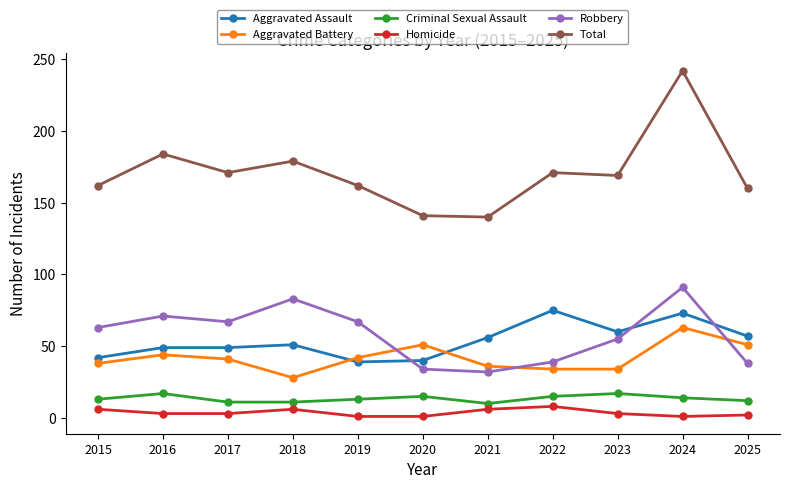

Where is the first local minimum for Total?

2017